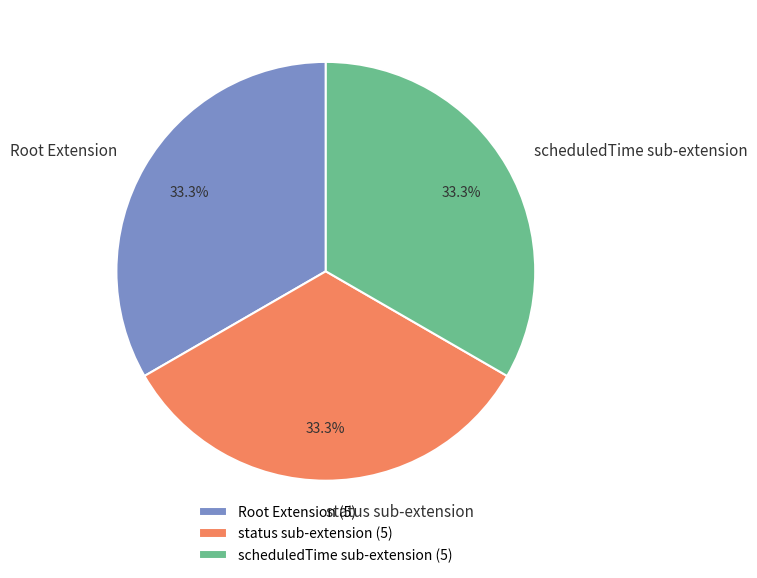

Is there a majority slice in this chart?

No